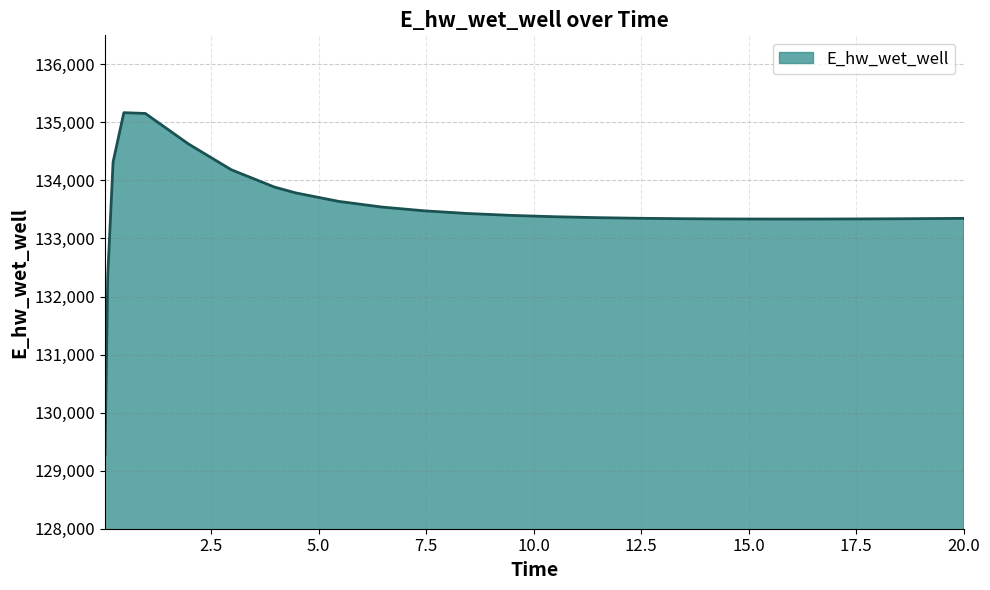

What is the minimum value shown in the chart?

129271.2